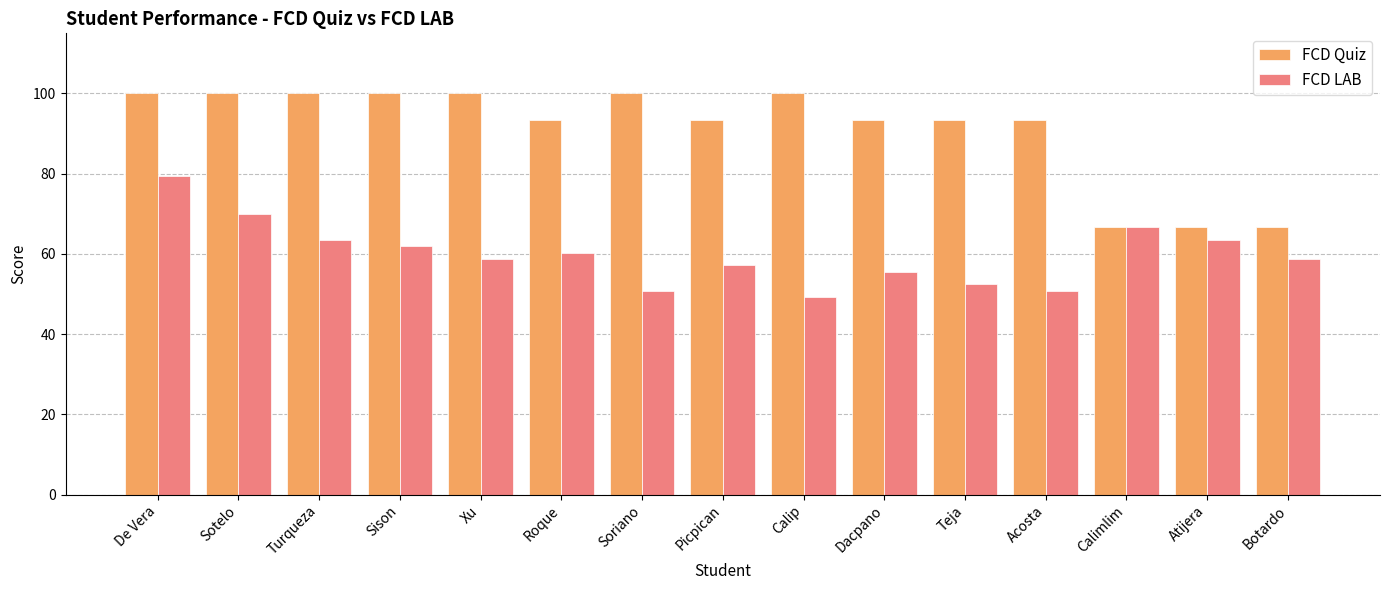

What position from the right is Sotelo?

14